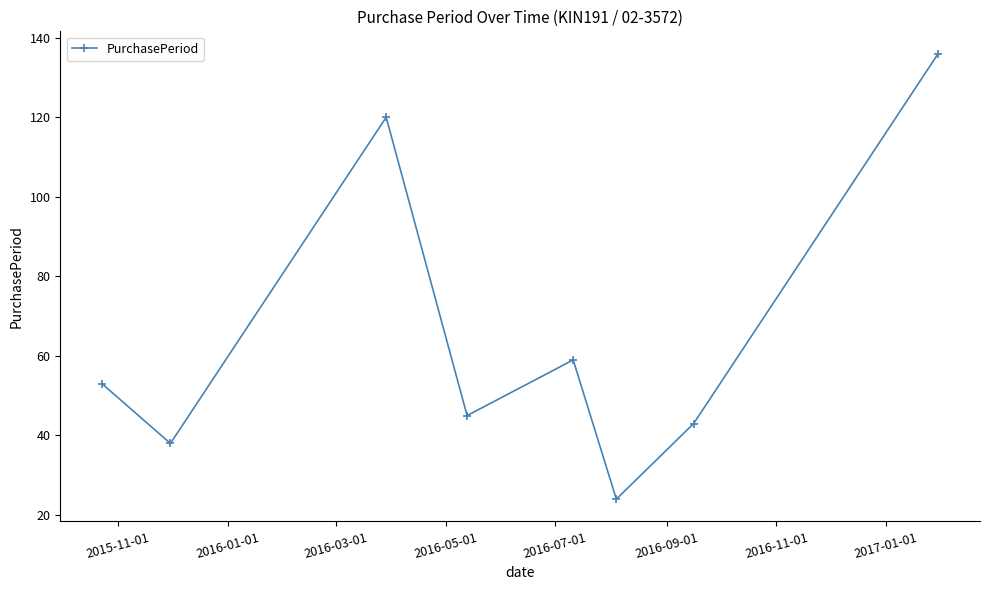

What is the average value?

65